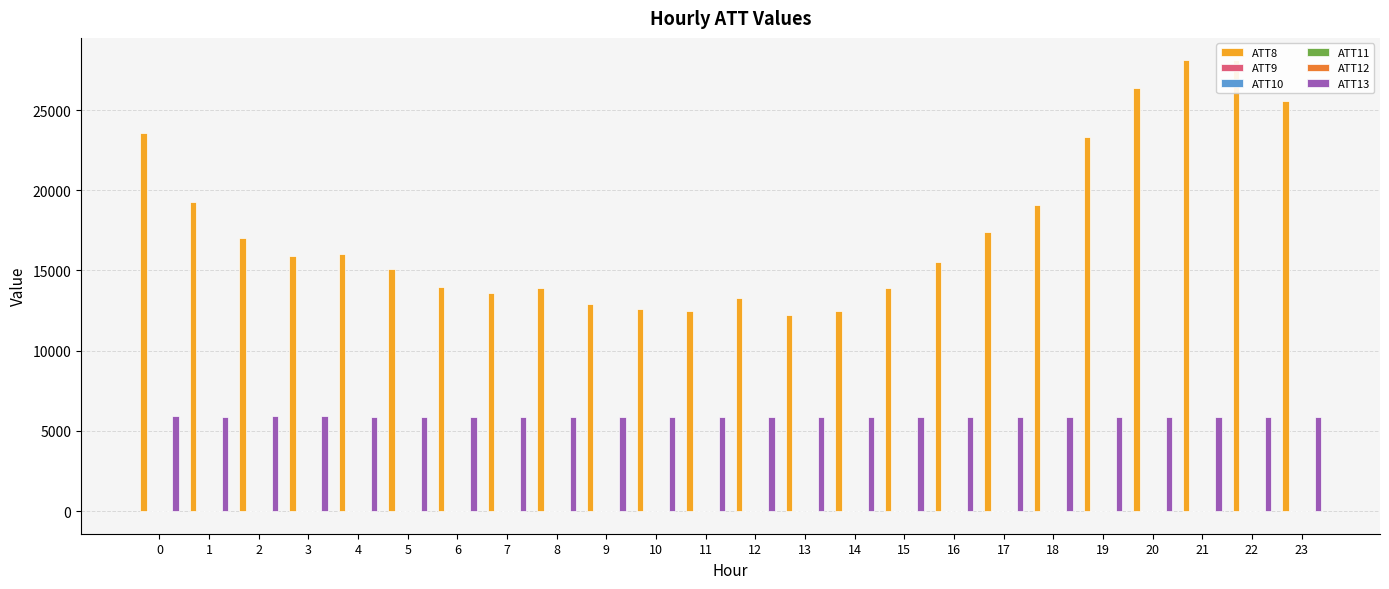

How many data points in ATT8 are above 15900?

11